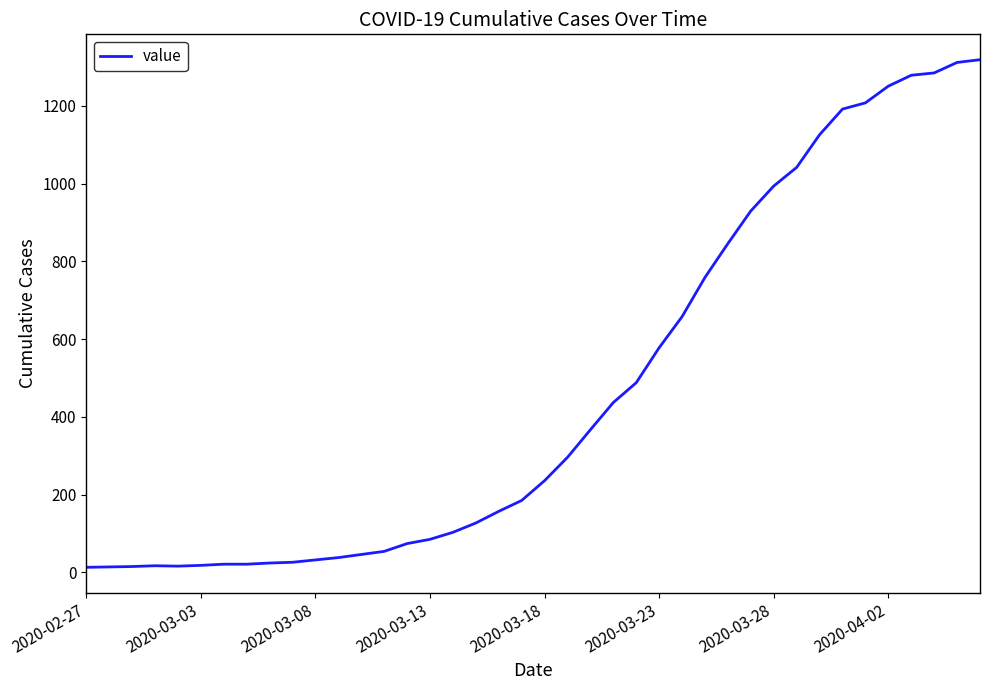

What is the maximum value shown in the chart?

1319